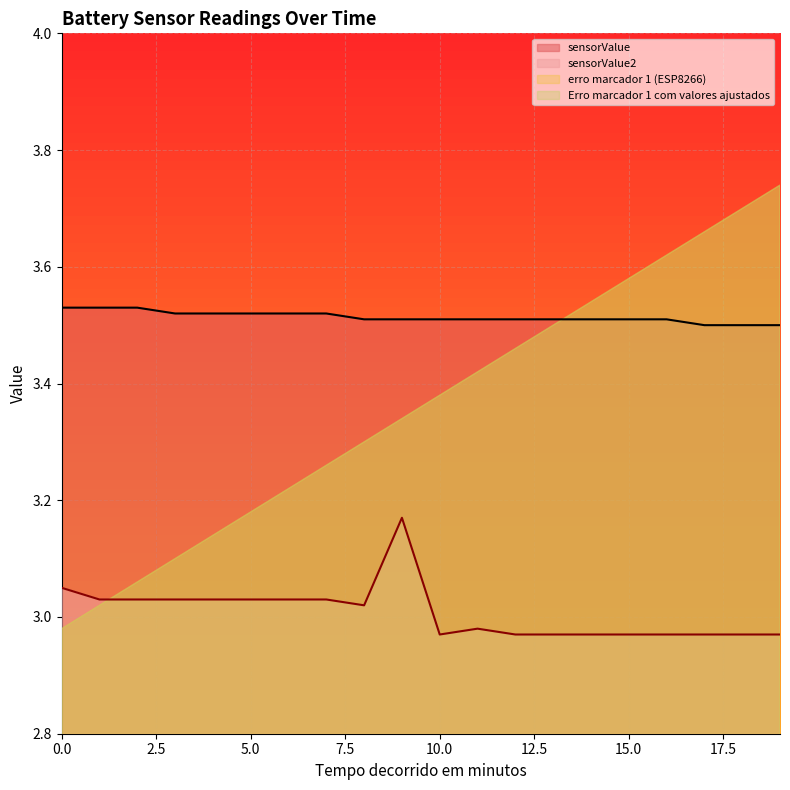

True or false: sensorValue2 has more than 2 interior local peaks.

False